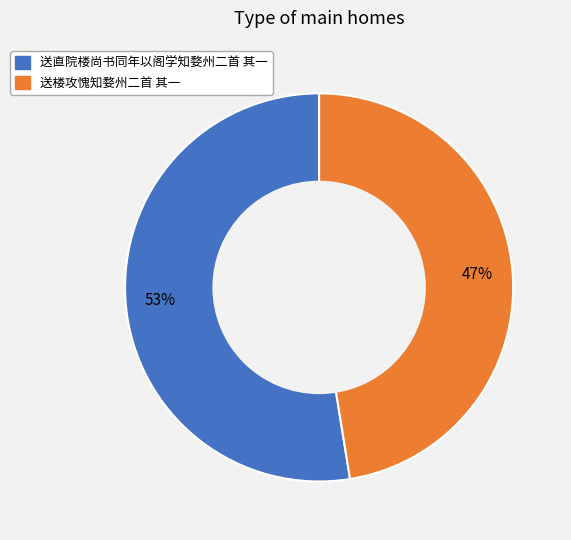

What is the ratio of the value at 送楼攻愧知婺州二首 其一 to the value at 送直院楼尚书同年以阁学知婺州二首 其一?

0.9